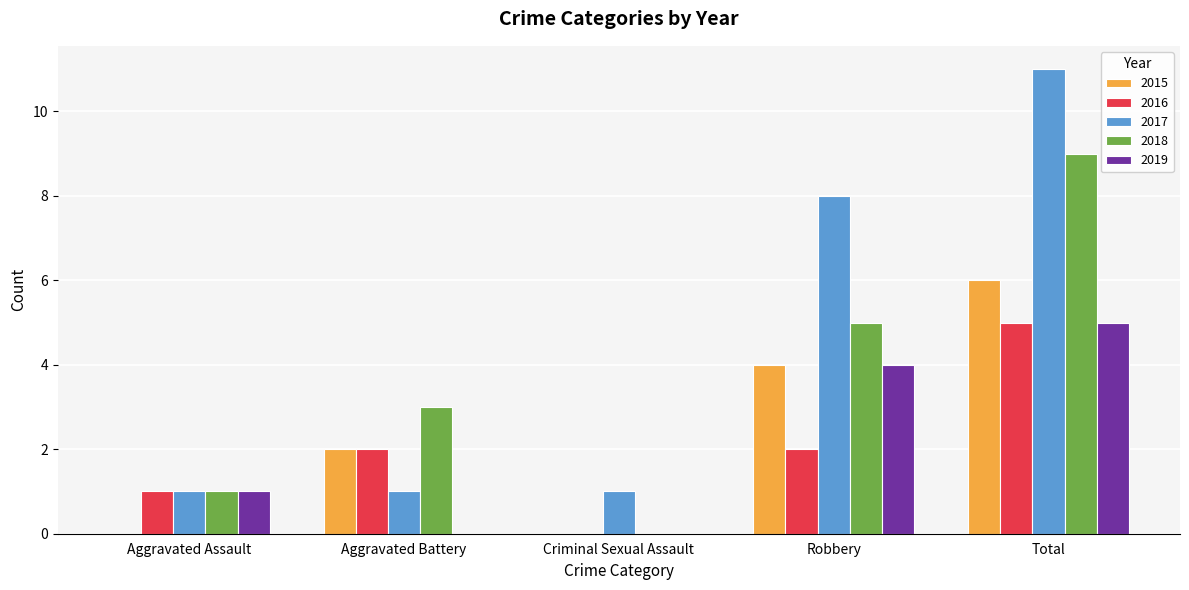

Reading left to right, list all the values displayed in this chart.

2015: Aggravated Assault=0	Aggravated Battery=2	Criminal Sexual Assault=0	Robbery=4	Total=6
2016: Aggravated Assault=1	Aggravated Battery=2	Criminal Sexual Assault=0	Robbery=2	Total=5
2017: Aggravated Assault=1	Aggravated Battery=1	Criminal Sexual Assault=1	Robbery=8	Total=11
2018: Aggravated Assault=1	Aggravated Battery=3	Criminal Sexual Assault=0	Robbery=5	Total=9
2019: Aggravated Assault=1	Aggravated Battery=0	Criminal Sexual Assault=0	Robbery=4	Total=5